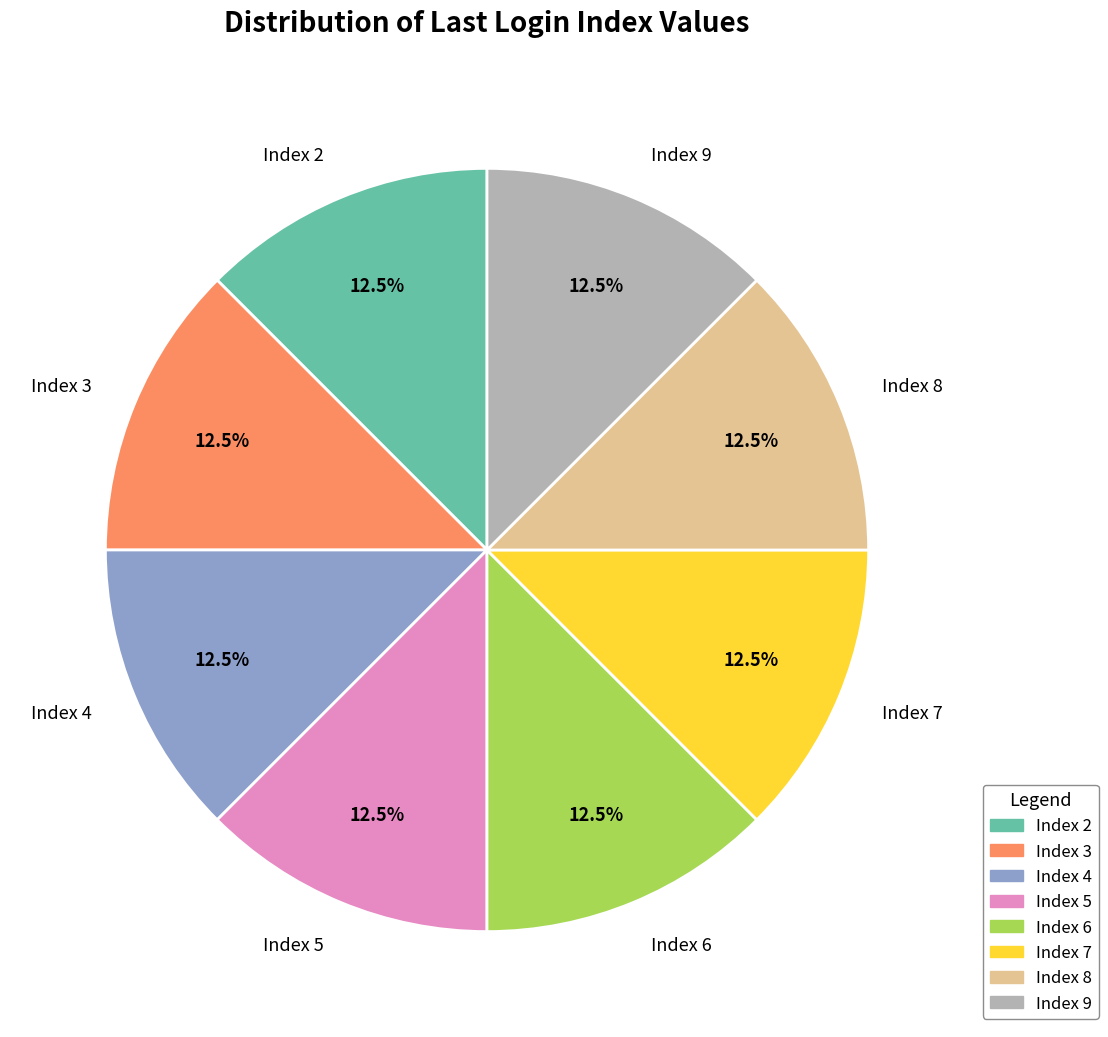

How many slices are in this pie chart?

8